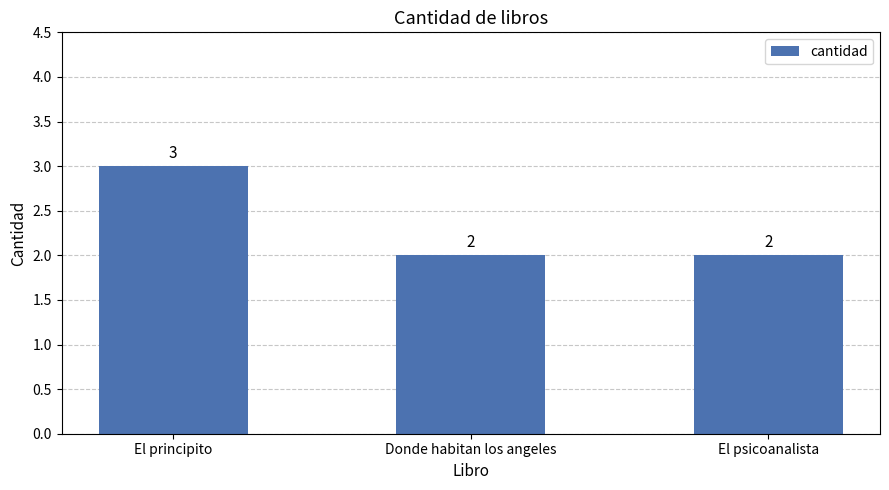

Is it true that the value at Donde habitan los angeles is 2?

True